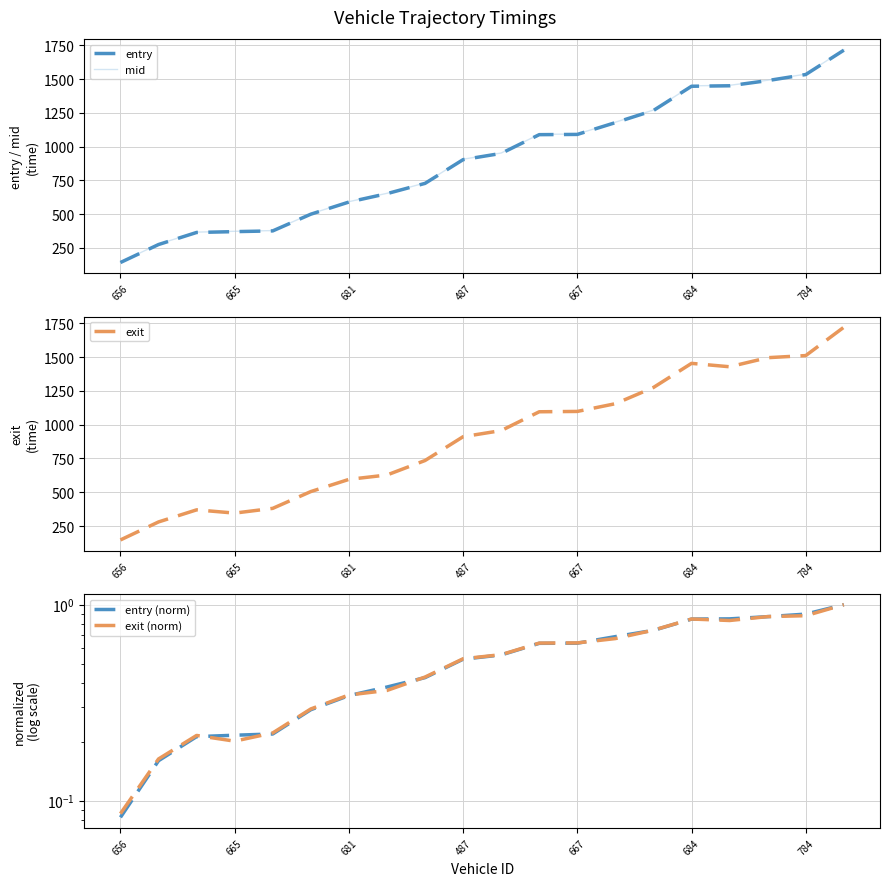

What is the sum of all entry (norm) values?

10.6